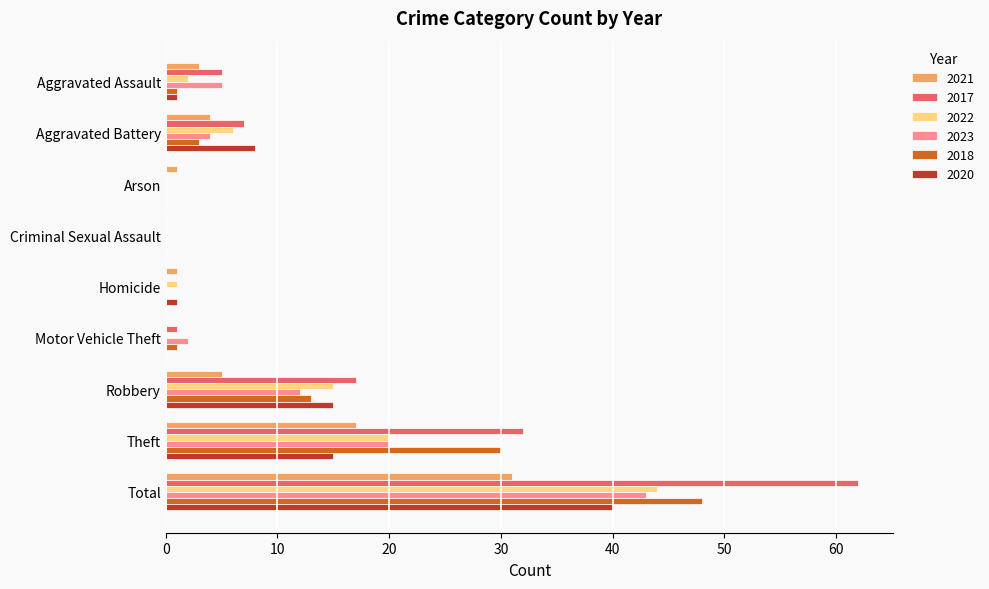

What is the sum of the 2022 values at Aggravated Battery and Theft?

26